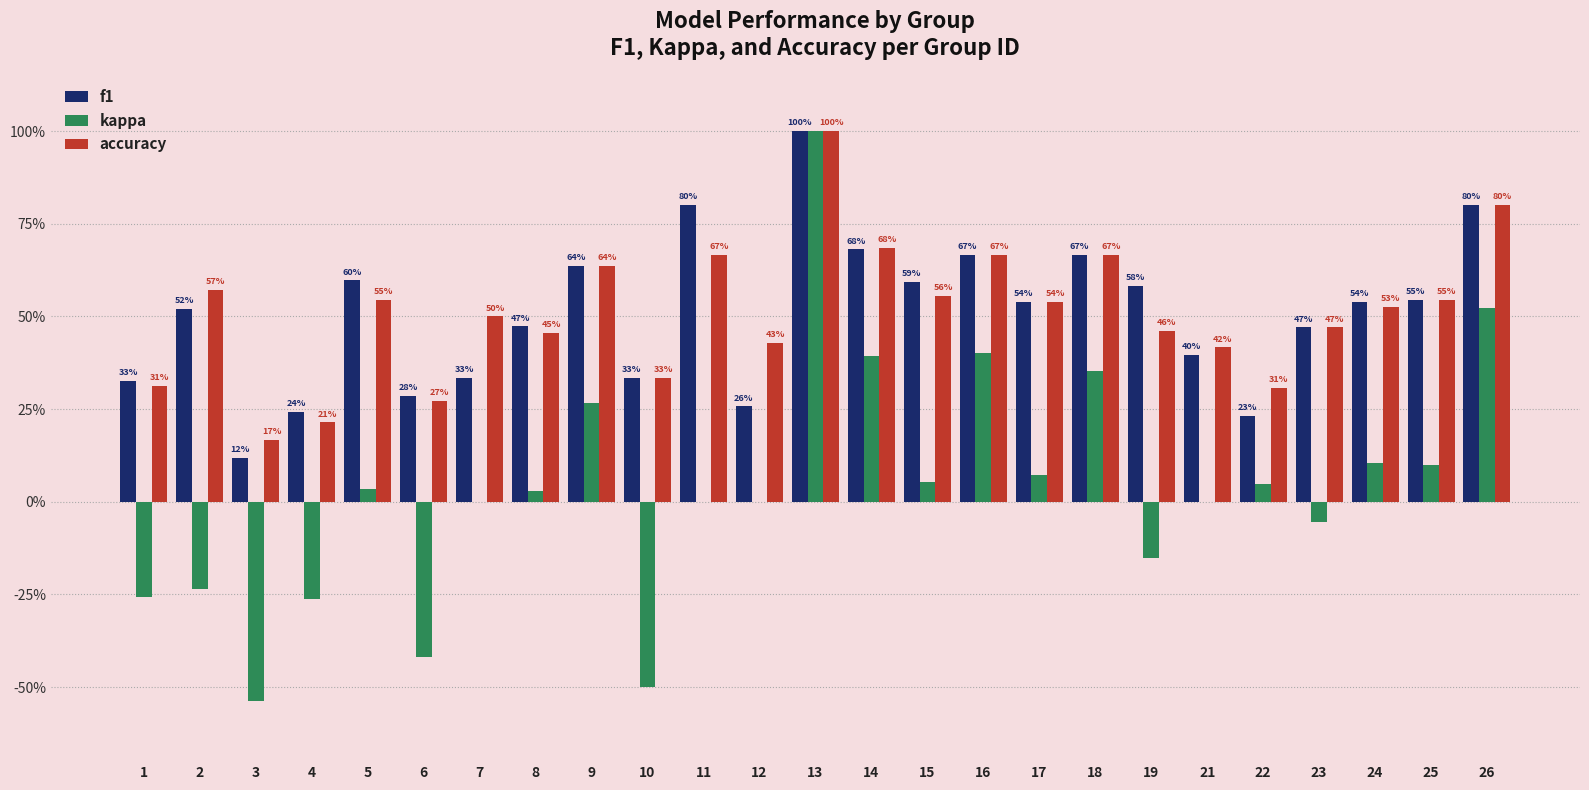

Which series has the largest total across all categories?

accuracy